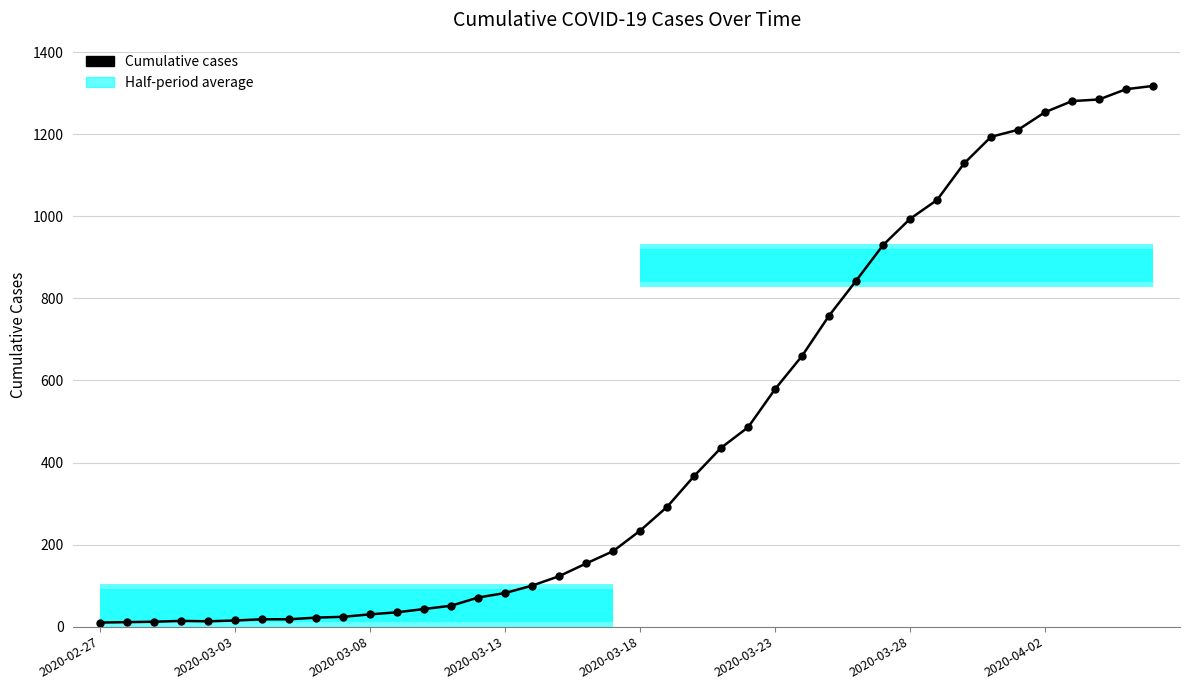

Is this an area chart (filled region under the line)?

No